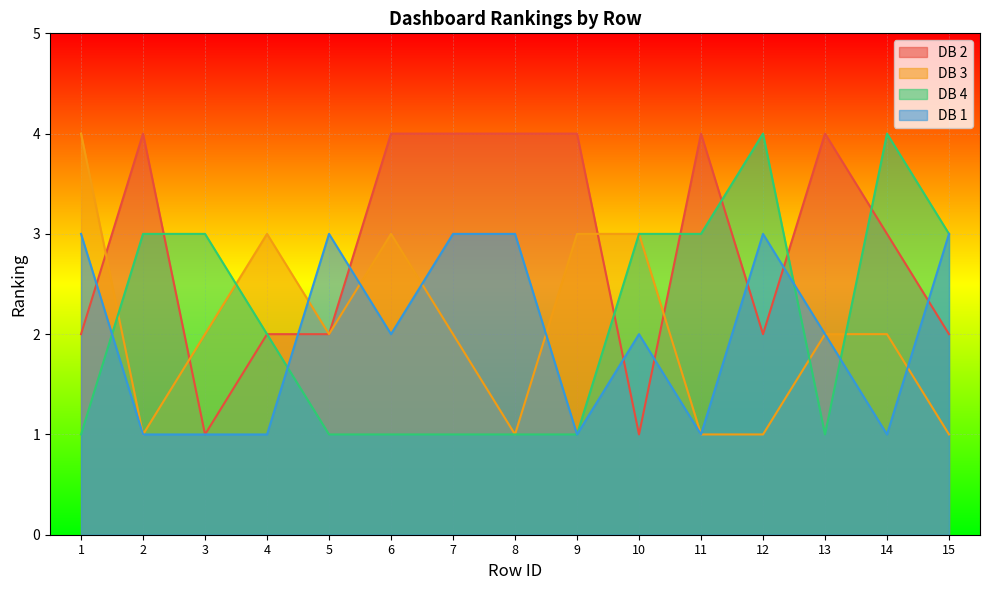

What is the difference between the second highest and second lowest values in the DB 4 series?

3